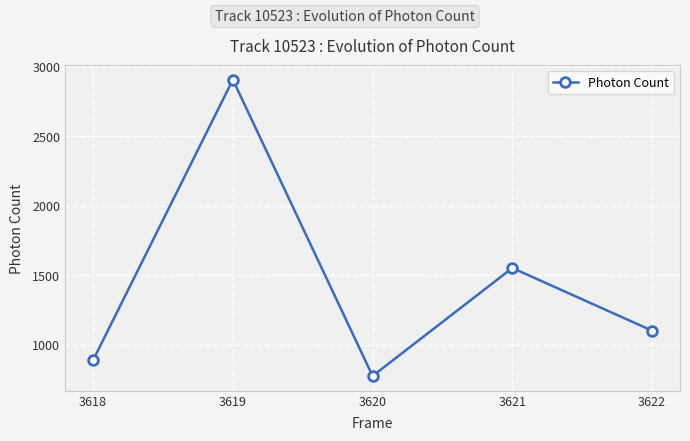

List the labels in order of value, smallest first.

3620, 3618, 3622, 3621, 3619